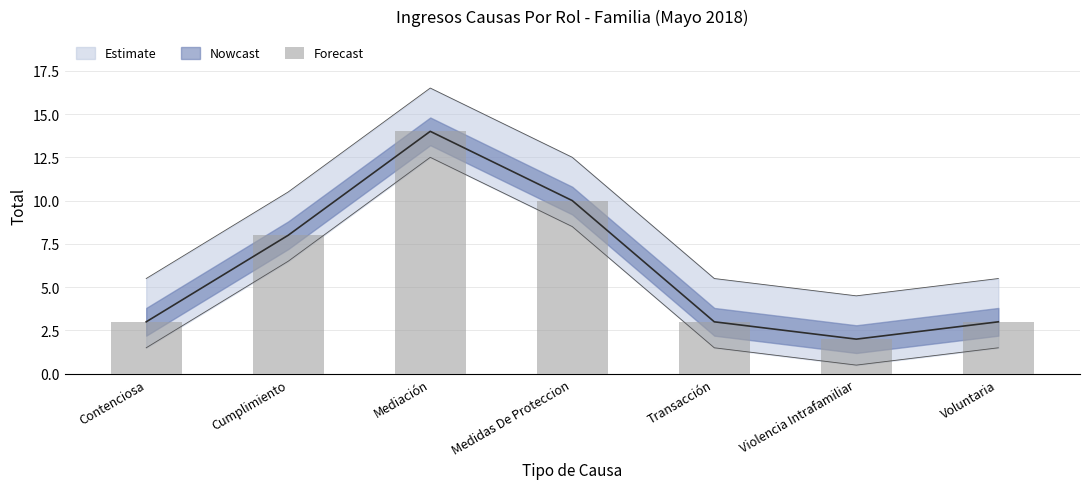

At which category does the chart reach its minimum across all series?

Violencia Intrafamiliar